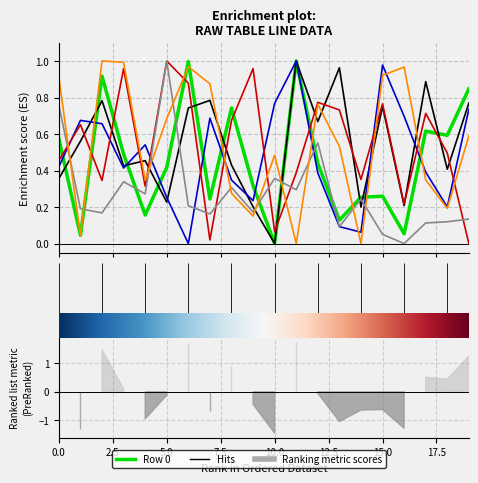

At which label does Row 5 reach its minimum?

11